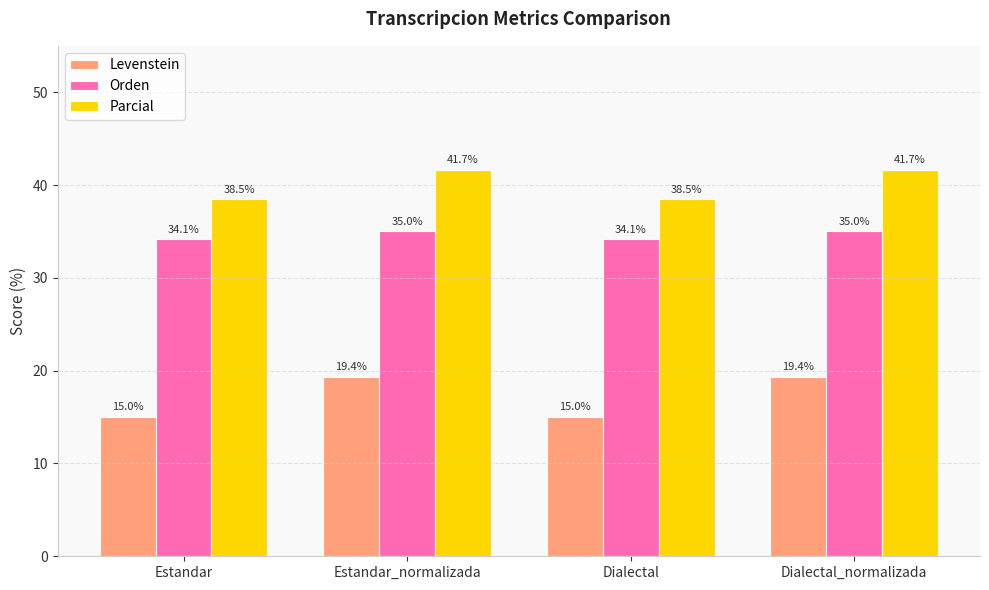

Which series has the widest spread of values?

Levenstein